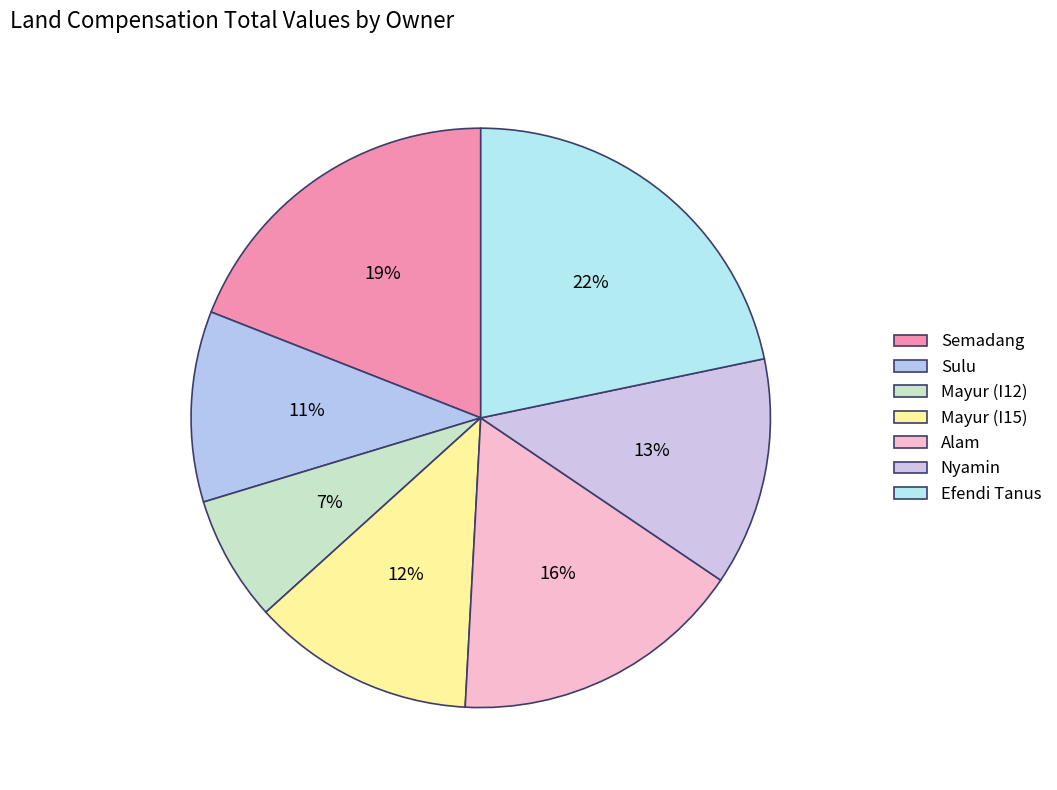

Is it true that Semadang is 19% of the pie?

True